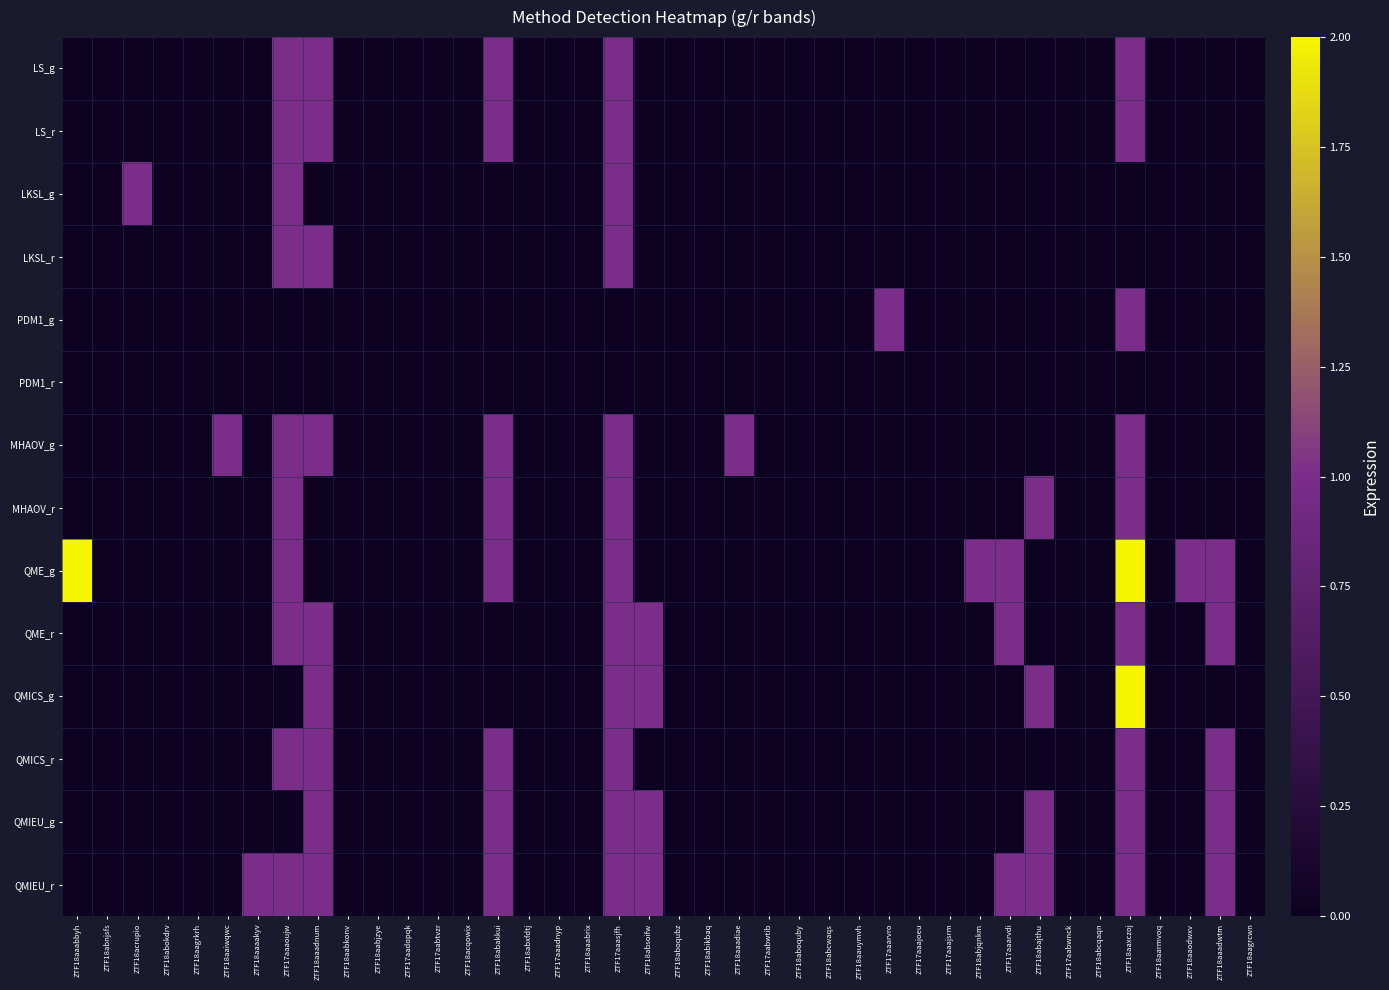

Between ZTF18aaiwqwc and ZTF17aaarvro, which series saw the biggest shift?

PDM1_g